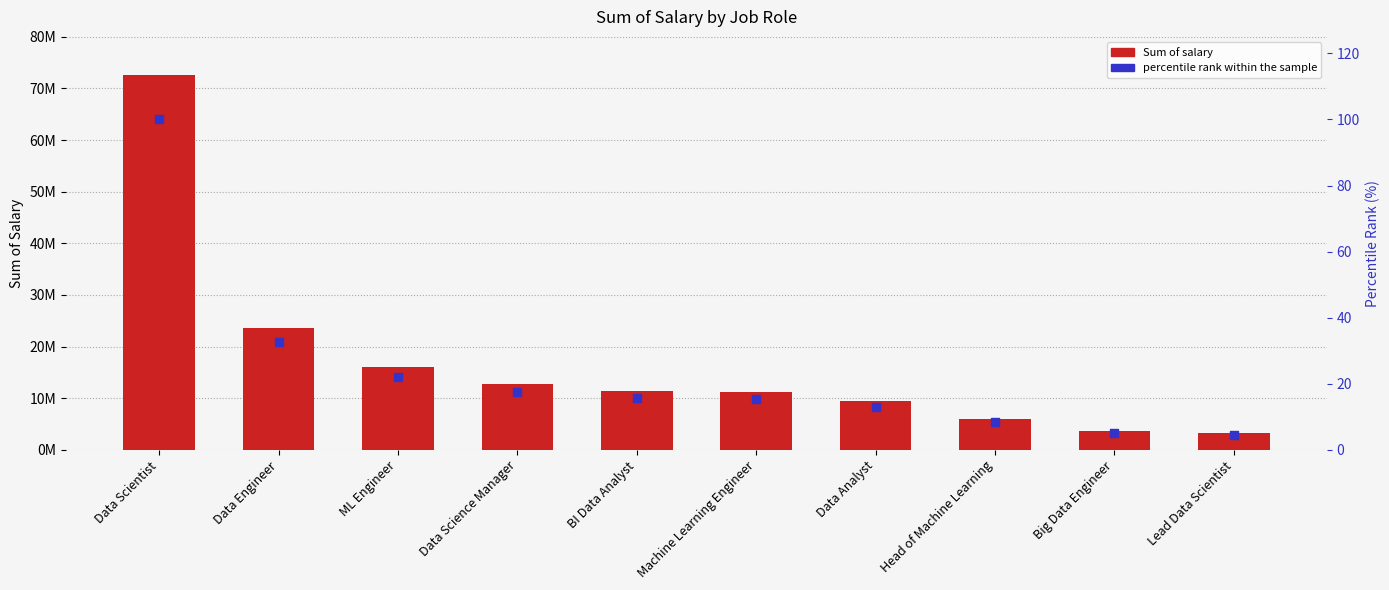

Which series contains the highest Y value?

Sum of salary